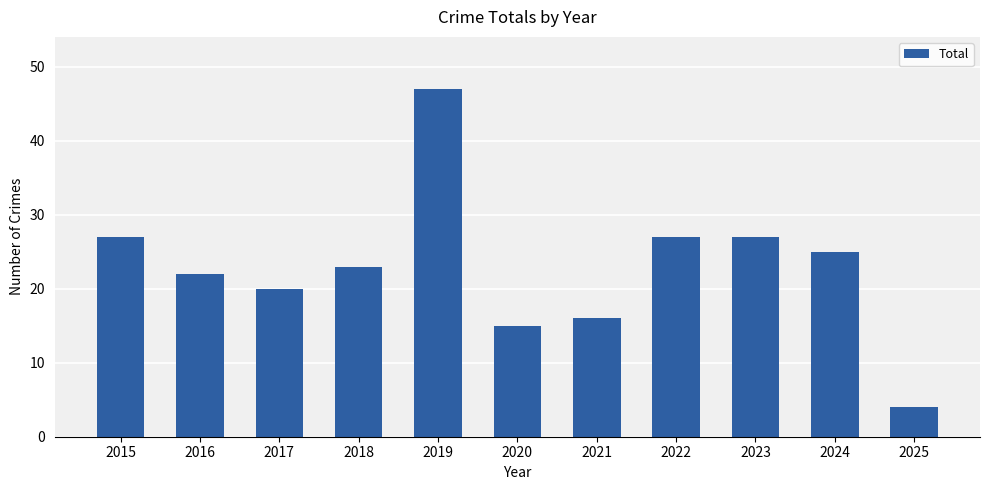

What is the average value?

23